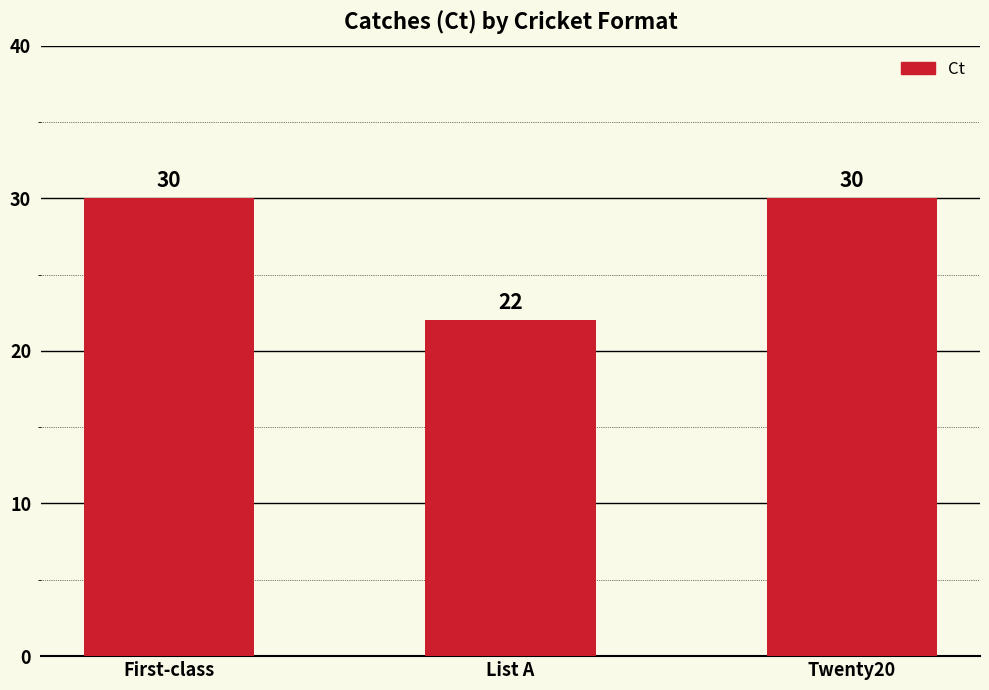

Read the value at List A.

22